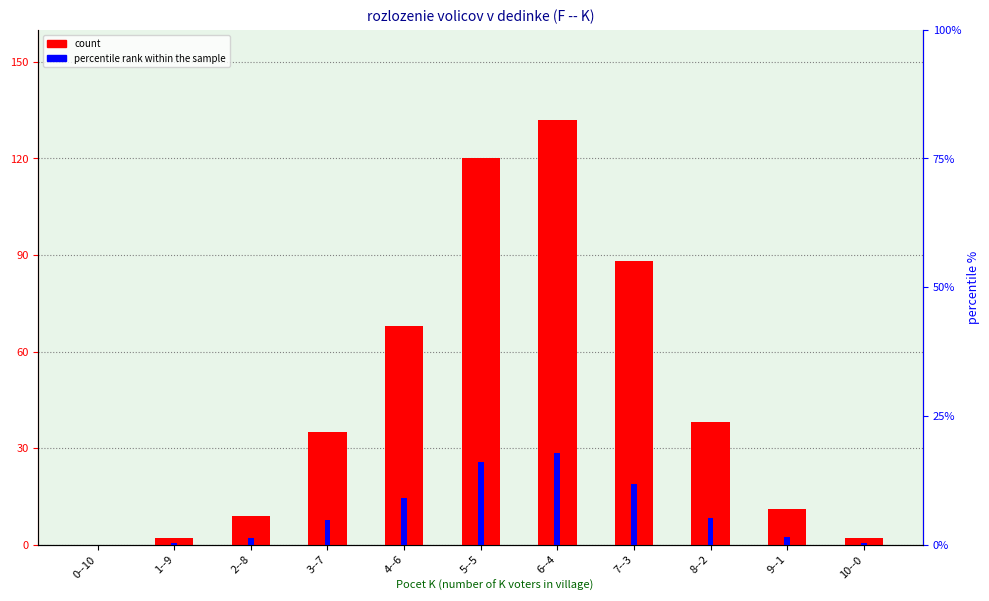

What is the average value of the count series?

45.9